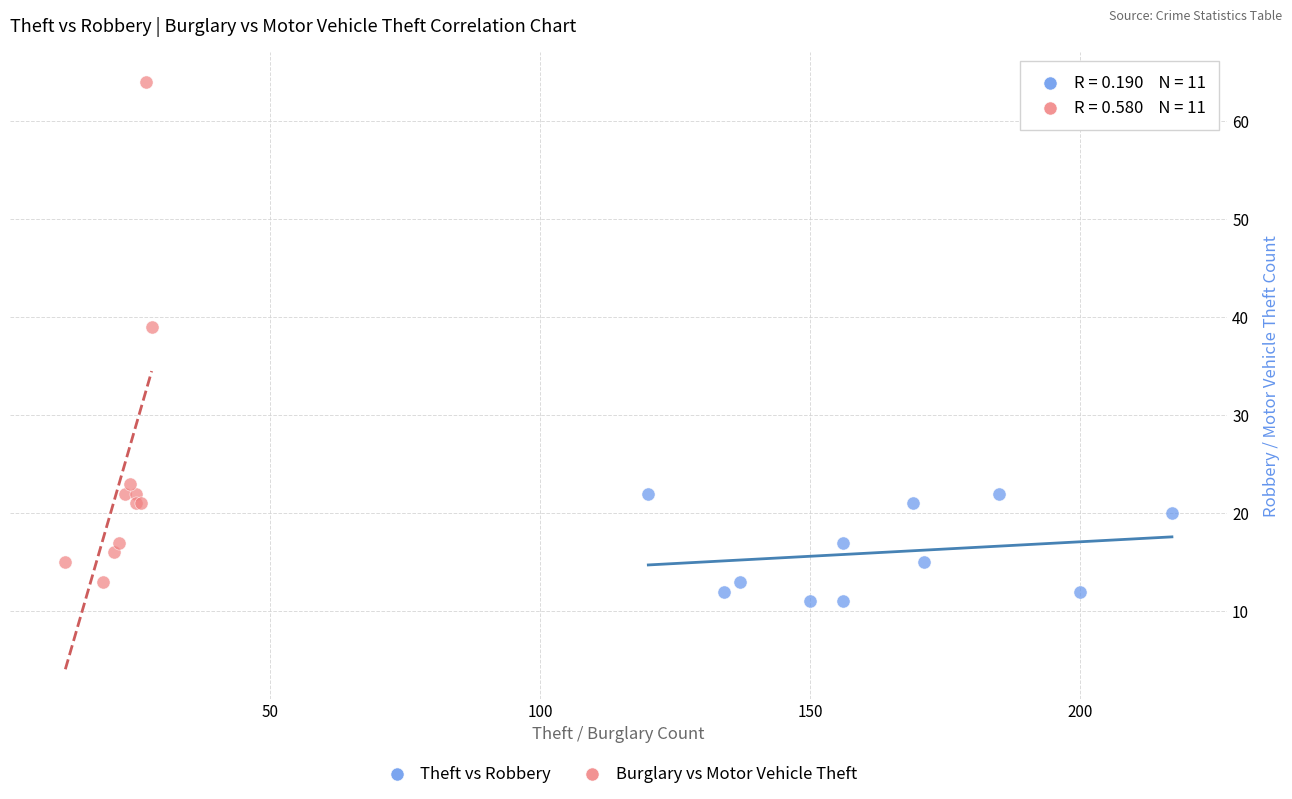

Which series reaches the maximum Y coordinate?

Burglary vs Motor Vehicle Theft